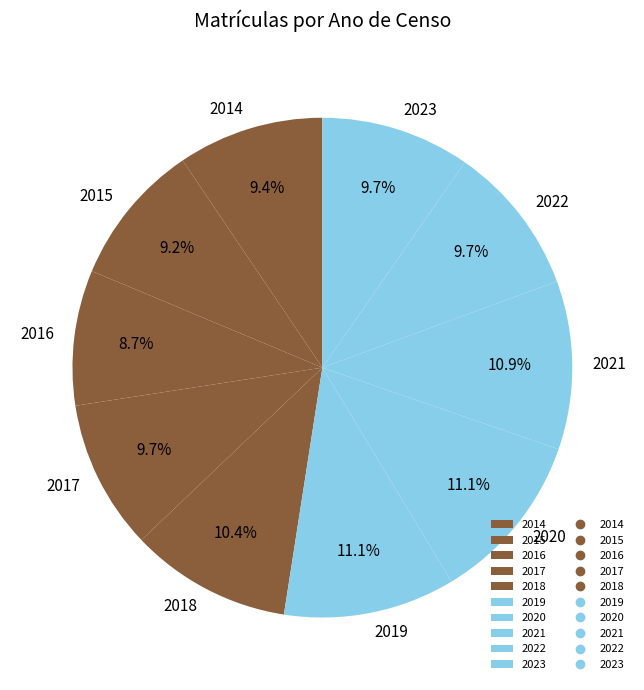

To the nearest percent, what percentage of the pie is 2019?

11%